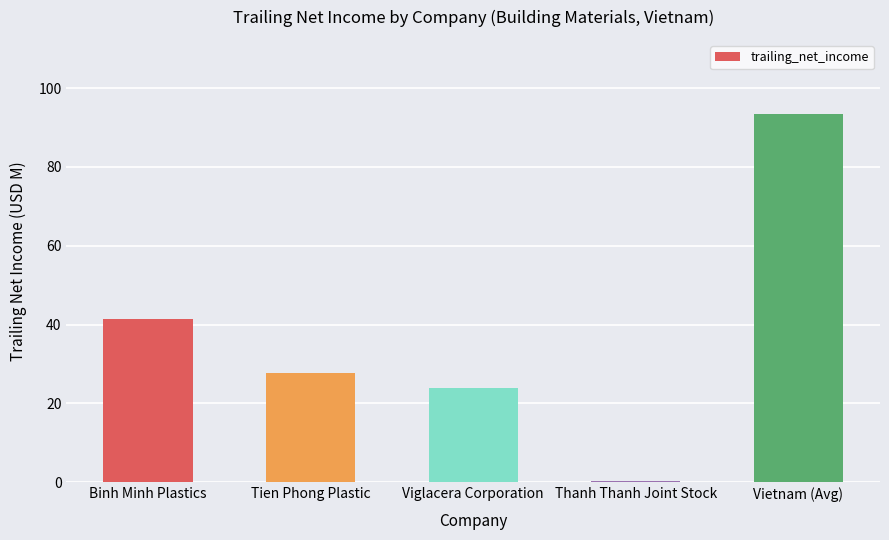

Reading left to right, what are all the values shown in this chart?

41.4	27.8	24.0	0.3	93.5